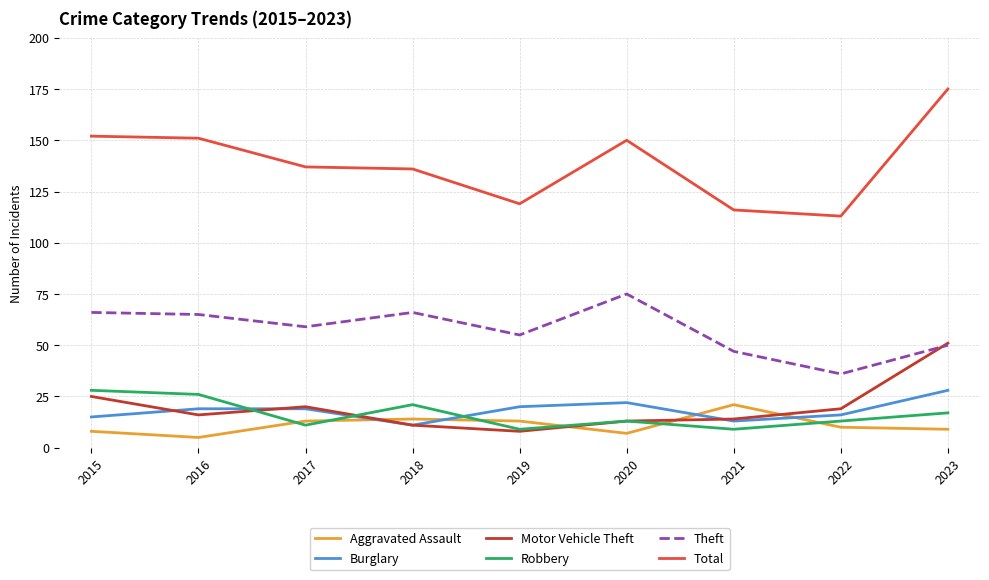

Reading right to left, transcribe all the data shown in this chart.

Aggravated Assault: 2023=9	2022=10	2021=21	2020=7	2019=13	2018=14	2017=13	2016=5	2015=8
Burglary: 2023=28	2022=16	2021=13	2020=22	2019=20	2018=11	2017=19	2016=19	2015=15
Motor Vehicle Theft: 2023=51	2022=19	2021=14	2020=13	2019=8	2018=11	2017=20	2016=16	2015=25
Robbery: 2023=17	2022=13	2021=9	2020=13	2019=9	2018=21	2017=11	2016=26	2015=28
Theft: 2023=50	2022=36	2021=47	2020=75	2019=55	2018=66	2017=59	2016=65	2015=66
Total: 2023=175	2022=113	2021=116	2020=150	2019=119	2018=136	2017=137	2016=151	2015=152